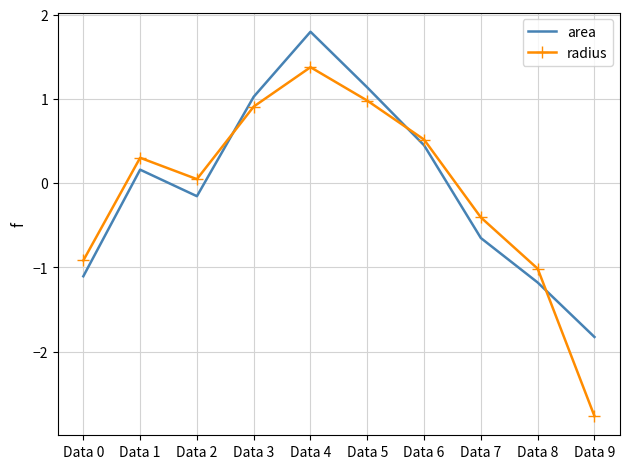

Is it true that radius equals -0.5 at Data 0?

False